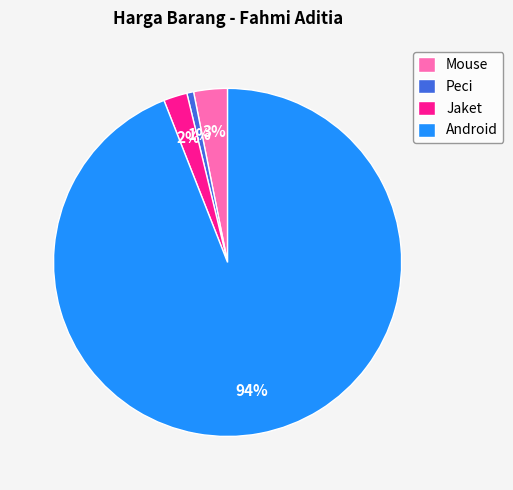

To the nearest percent, what is the difference between the largest and smallest slice percentages?

93%